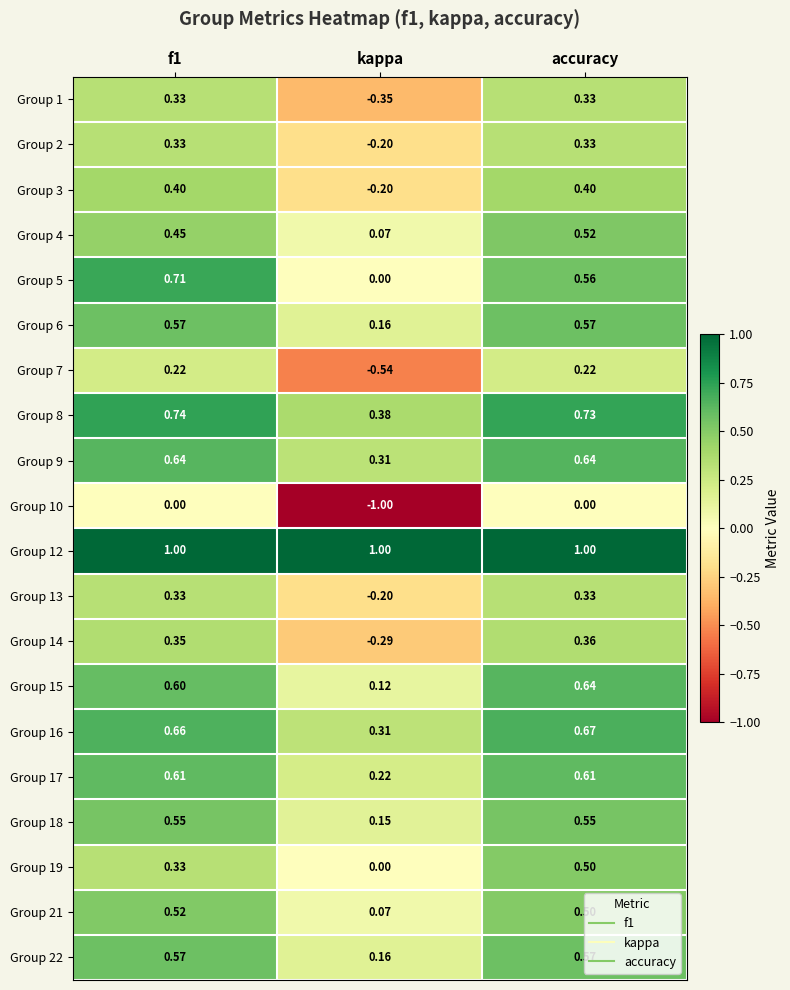

Which category has the lowest value in the Group 2 series?

kappa